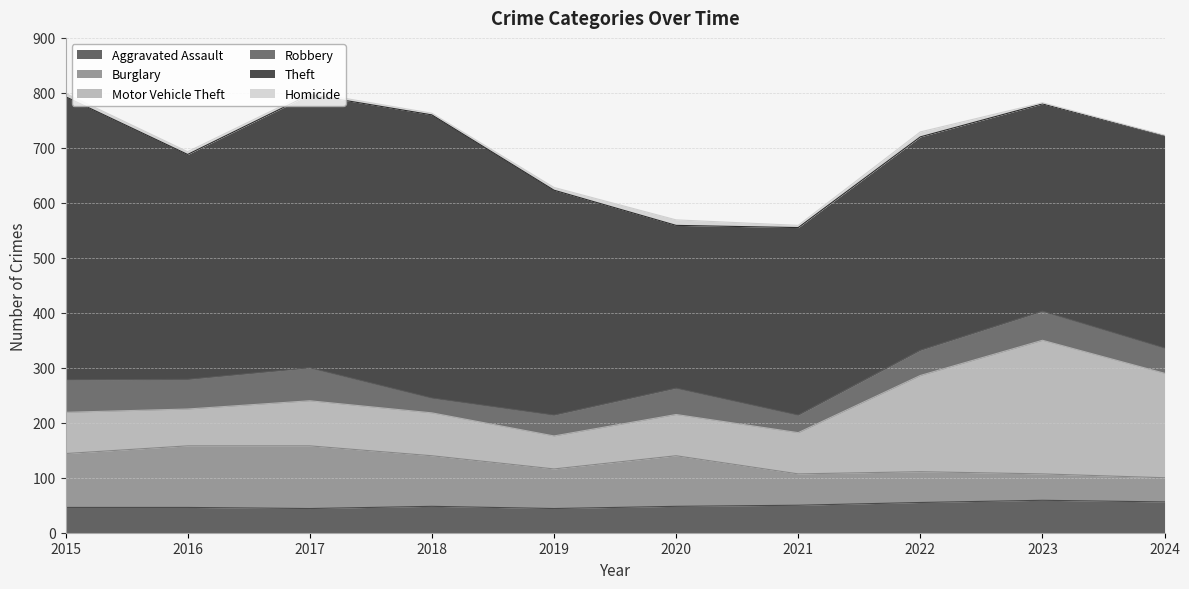

List the labels in order of Homicide value, smallest first.

2024, 2023, 2018, 2017, 2021, 2016, 2019, 2015, 2022, 2020